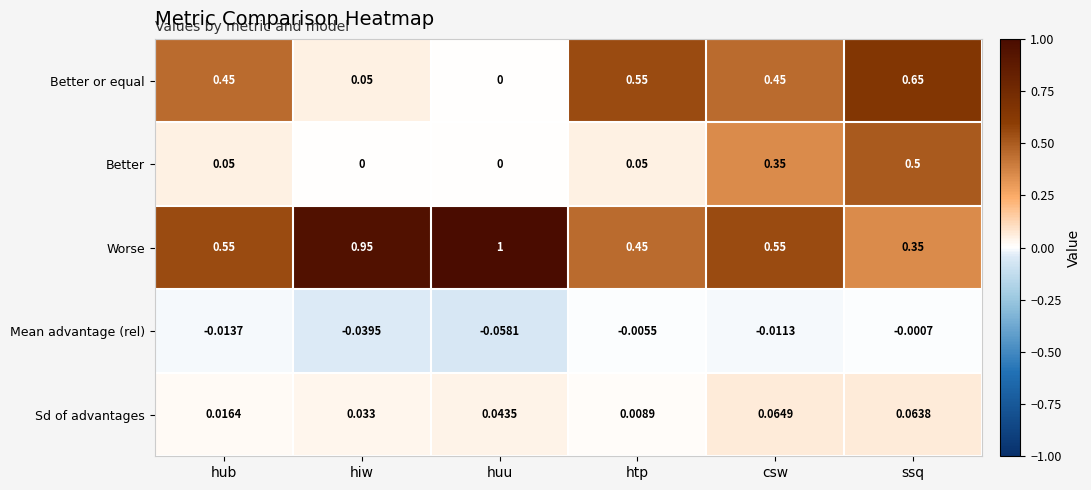

How many distinct data groups are displayed?

5